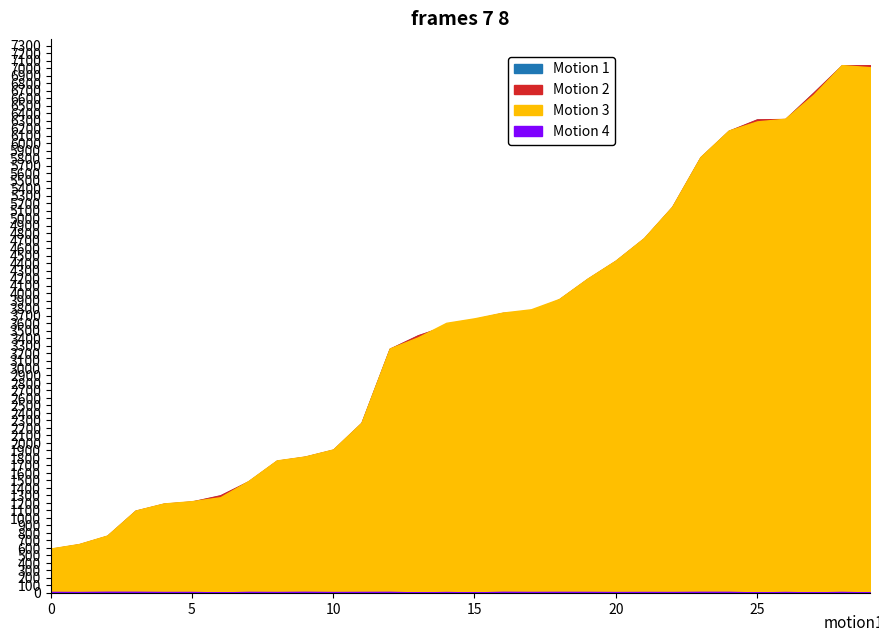

Reading right to left, what are all the values shown in this chart?

entry: 7037.1	7035.0	6672.7	6318.9	6314.2	6162.3	5809.3	5146.5	4727.0	4427.7	4186.0	3914.4	3738.2	3732.7	3649.0	3561.0	3434.1	3254.4	2264.5	1906.8	1813.8	1759.1	1485.3	1298.4	1216.0	1185.9	1092.7	757.9	644.7	584.5
mid: 7040.1	7038.2	6675.1	6322.4	6317.3	6165.1	5812.2	5150.1	4730.1	4431.1	4189.1	3917.3	3741.4	3735.4	3652.2	3564.4	3437.0	3257.2	2267.5	1910.3	1816.5	1762.5	1488.2	1301.5	1219.1	1189.2	1095.3	760.5	648.1	587.5
exit: 7013.3	7041.4	6647.5	6325.9	6290.3	6168.8	5815.8	5153.6	4734.6	4434.6	4193.3	3921.8	3783.4	3739.6	3663.3	3602.9	3410.0	3260.1	2270.6	1913.8	1819.1	1766.7	1493.0	1275.6	1223.5	1192.4	1097.9	764.7	651.4	591.8
instspeed: 5.0	12.2	5.0	11.4	5.0	13.3	13.6	11.1	11.7	10.6	12.5	13.0	11.9	13.7	5.0	10.8	5.0	13.2	12.2	10.8	13.9	11.1	12.6	5.0	11.7	11.3	13.9	14.3	10.9	12.6